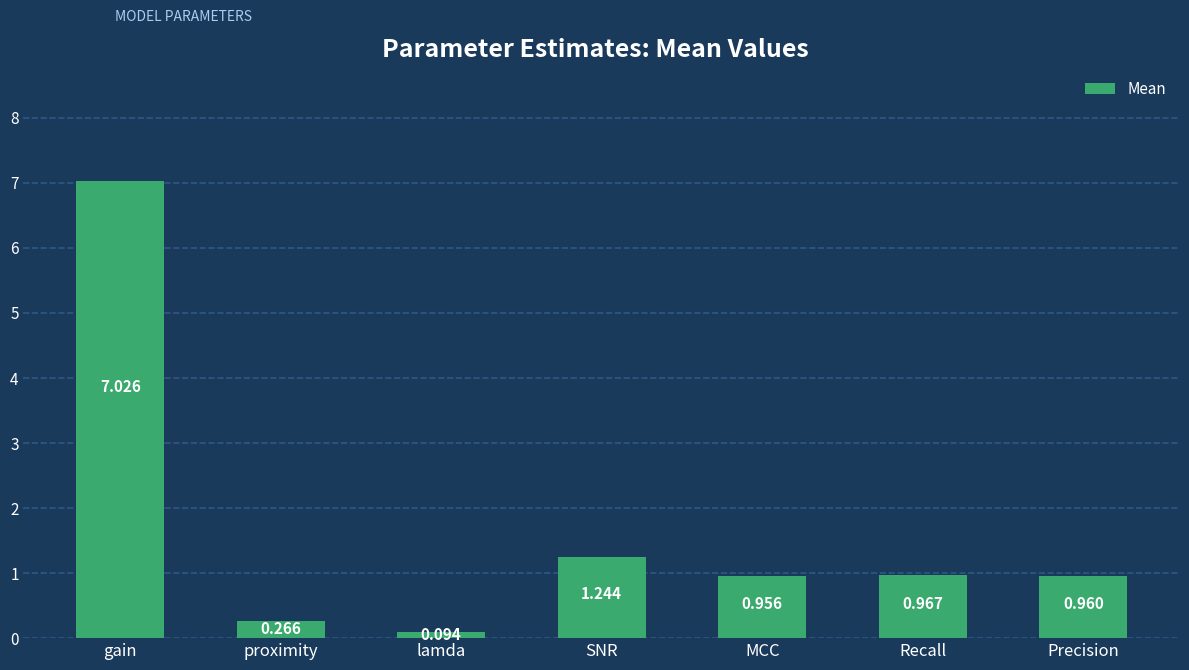

At which label is the value closest to 3?

SNR